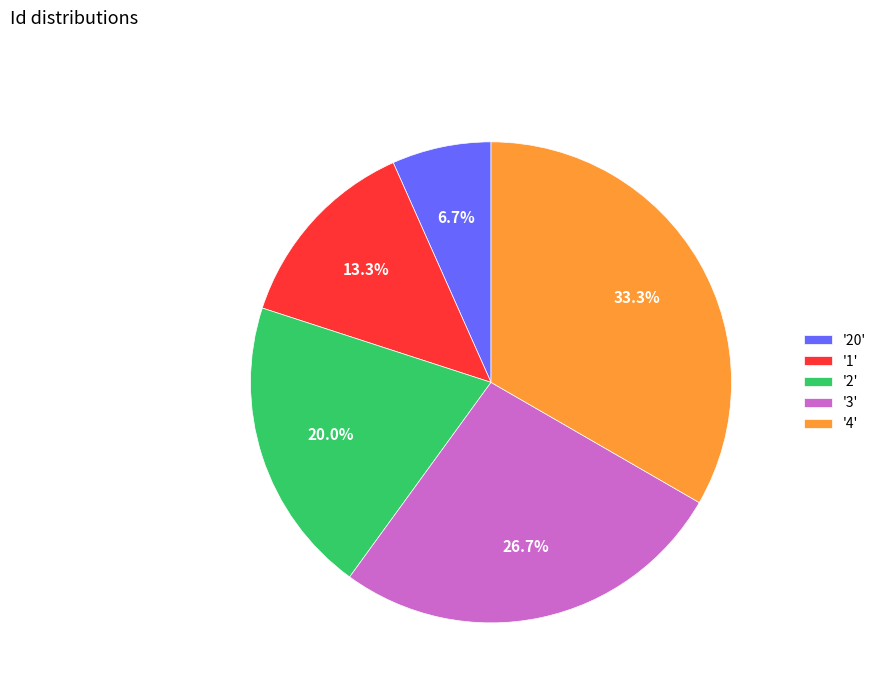

How much of the chart is everything except '2'?

80.0%